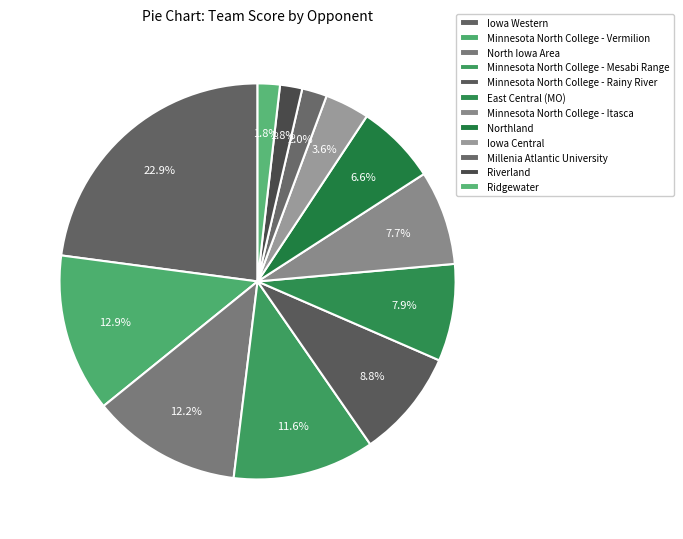

How many segments does this pie chart have?

12